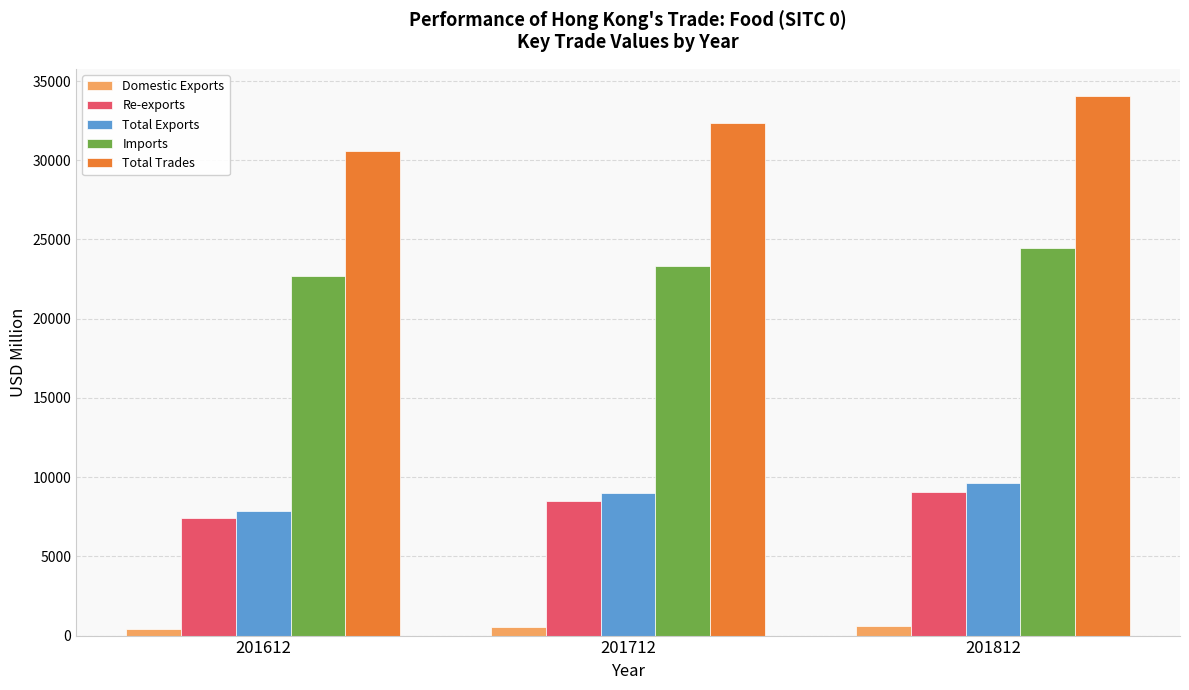

Which series has the largest range (max minus min)?

Total Trades